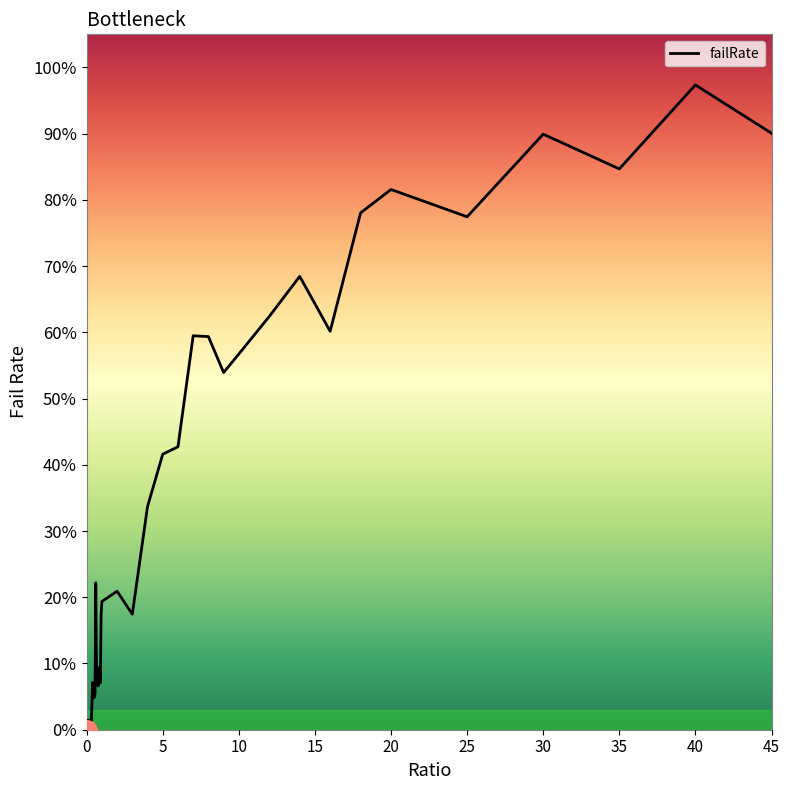

Does the chart display data point markers on the line(s)?

No